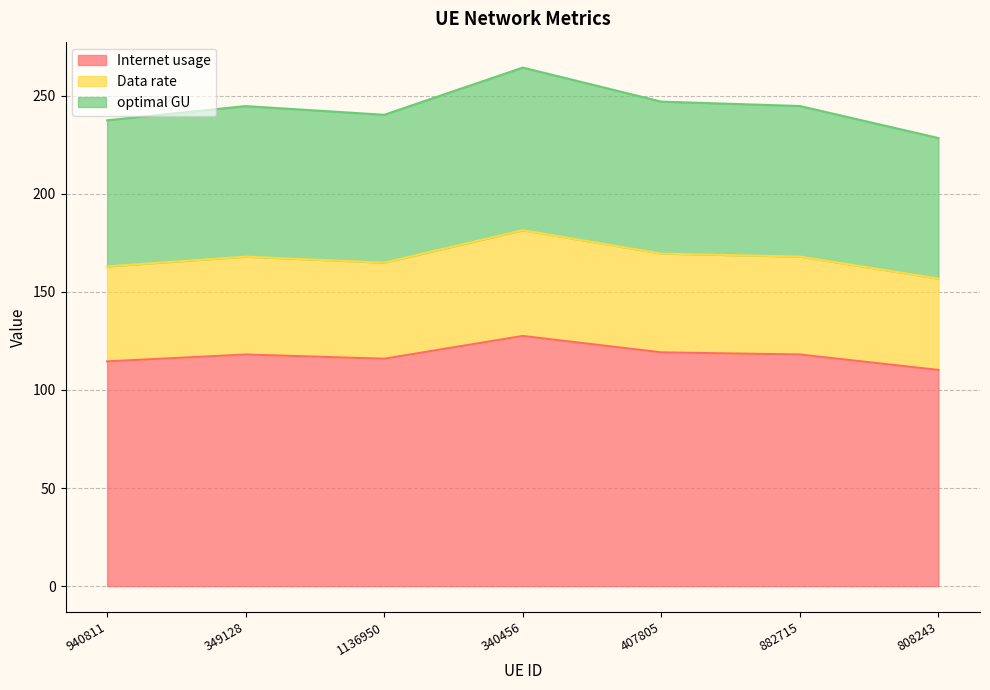

At which label does Internet usage reach its peak?

340456